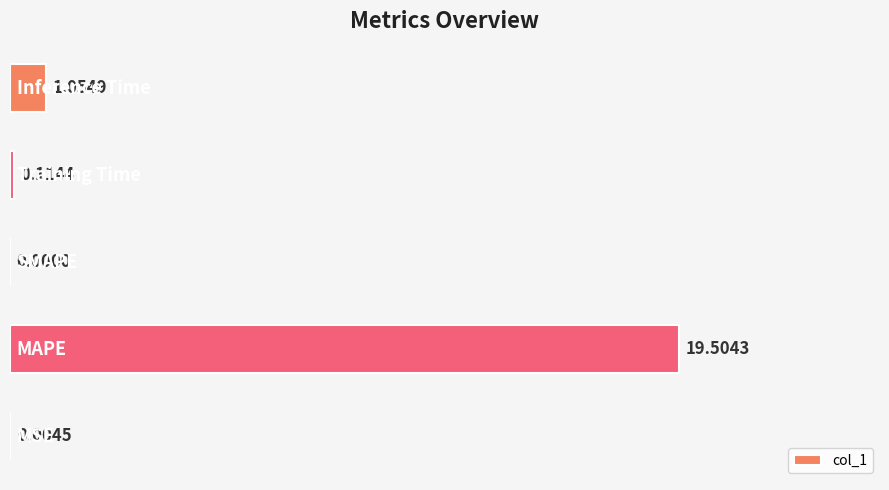

What is the sum of all values?

20.7